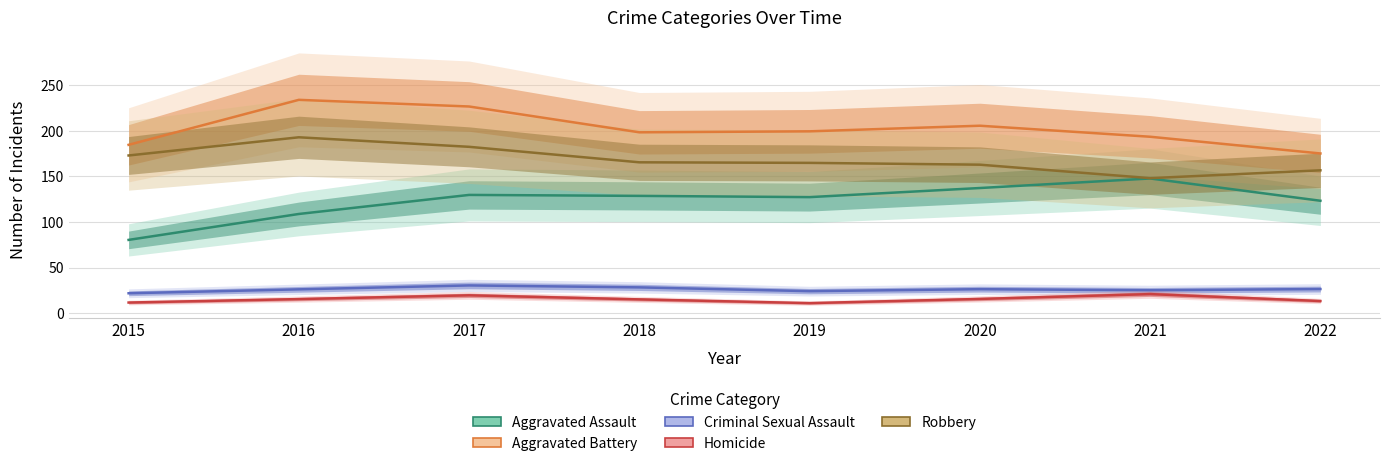

Reading left to right, list all the values displayed in this chart.

Aggravated Assault: 2015=80.4	2016=108.8	2017=129.7	2018=128.6	2019=127.3	2020=137.3	2021=147.7	2022=123.3
Aggravated Battery: 2015=184.6	2016=233.9	2017=226.6	2018=198.3	2019=199.4	2020=205.5	2021=193.5	2022=175.1
Criminal Sexual Assault: 2015=21.9	2016=26.2	2017=30.5	2018=28.3	2019=24.2	2020=26.3	2021=25.2	2022=26.5
Homicide: 2015=11.7	2016=15.5	2017=19.6	2018=15.2	2019=11.1	2020=15.7	2021=21.0	2022=13.4
Robbery: 2015=172.9	2016=192.9	2017=182.4	2018=165.4	2019=164.8	2020=162.8	2021=148.1	2022=156.7